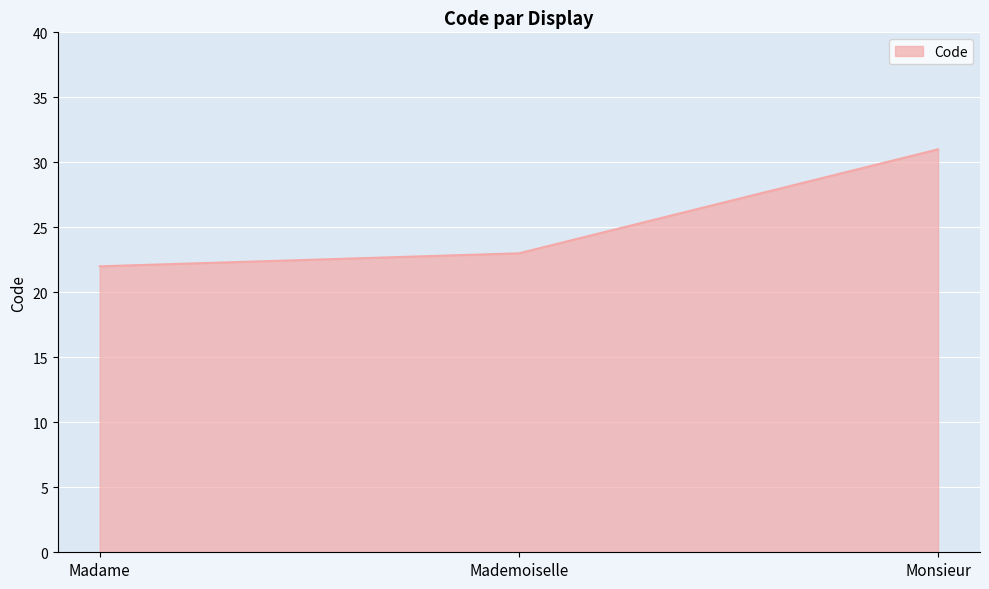

Count the number of data series in this chart.

1